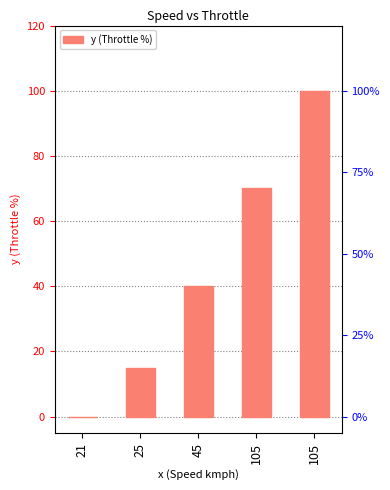

How many data points does each series have?

5